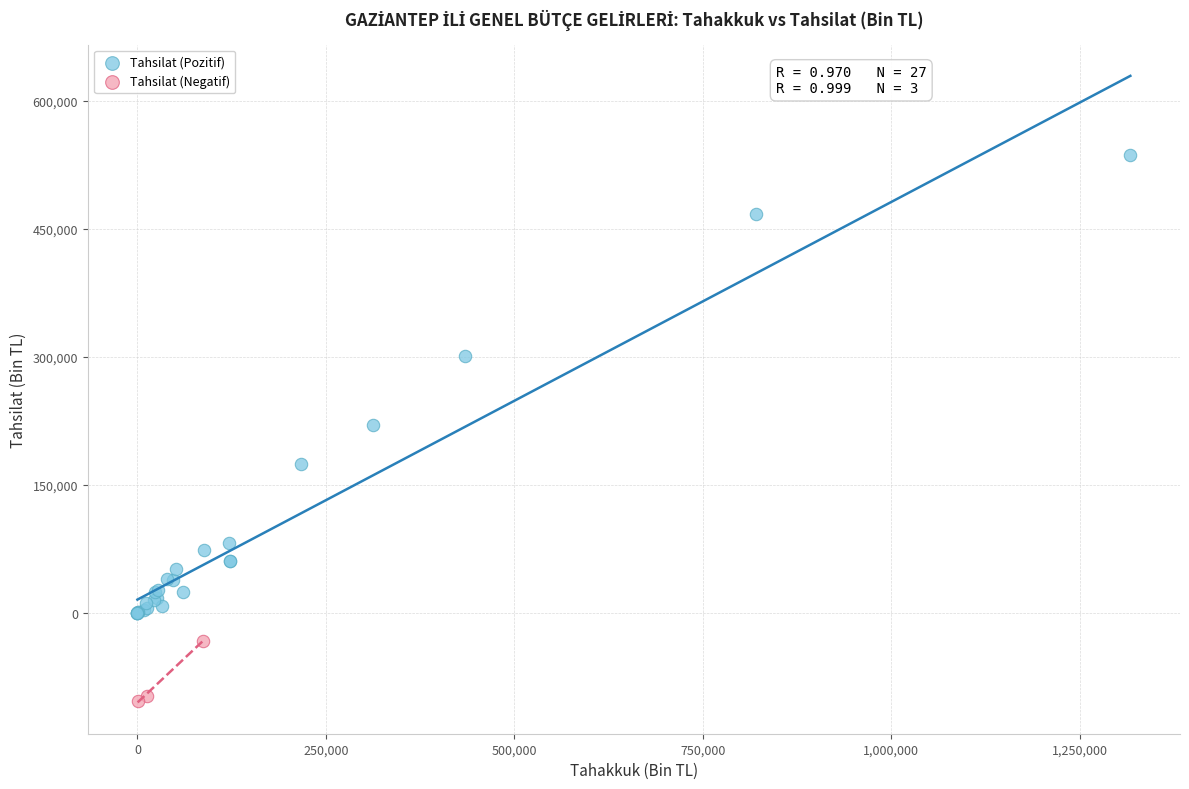

Which series has the largest Y range (max minus min)?

Tahsilat (Pozitif)